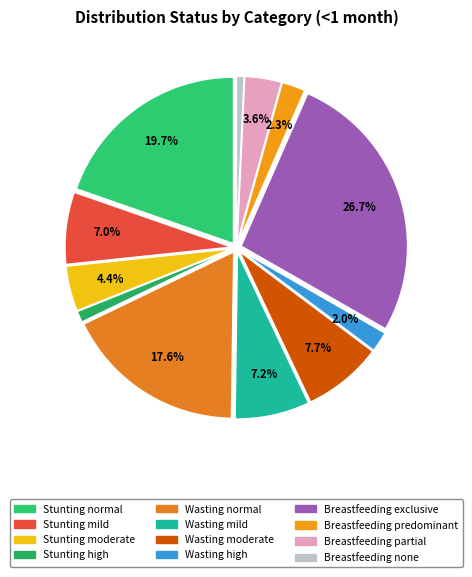

To the nearest percent, what portion does Wasting moderate represent?

8%